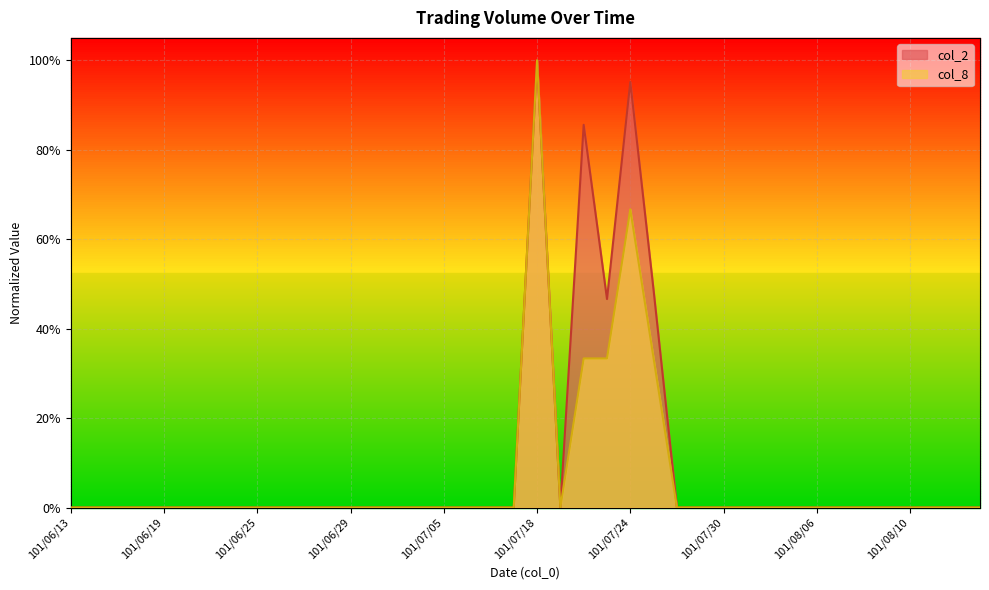

What is the label of the 33rd point from the right?

101/06/22